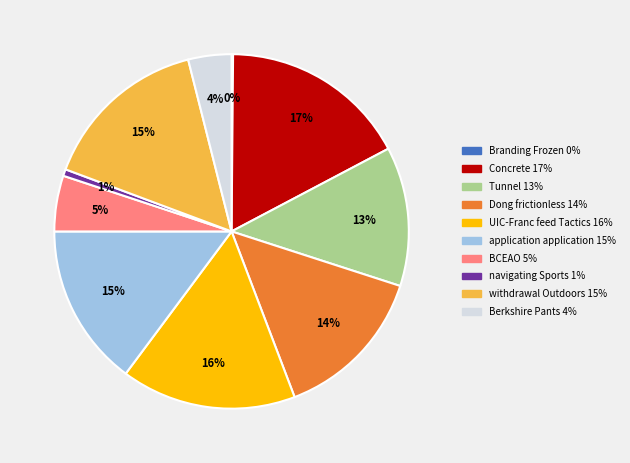

To the nearest percent, what is the difference between the largest and smallest slice percentages?

17%